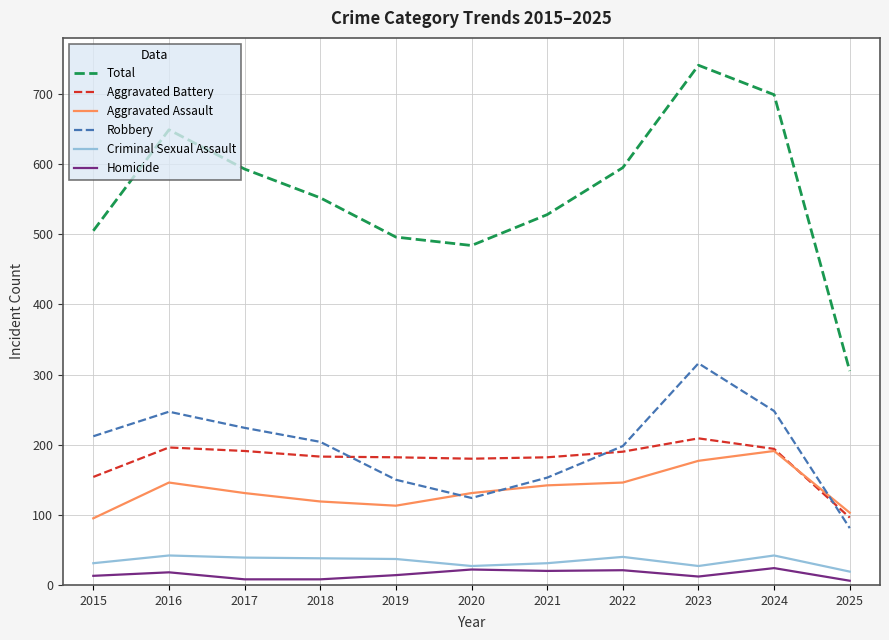

How many lines are shown in the chart?

6